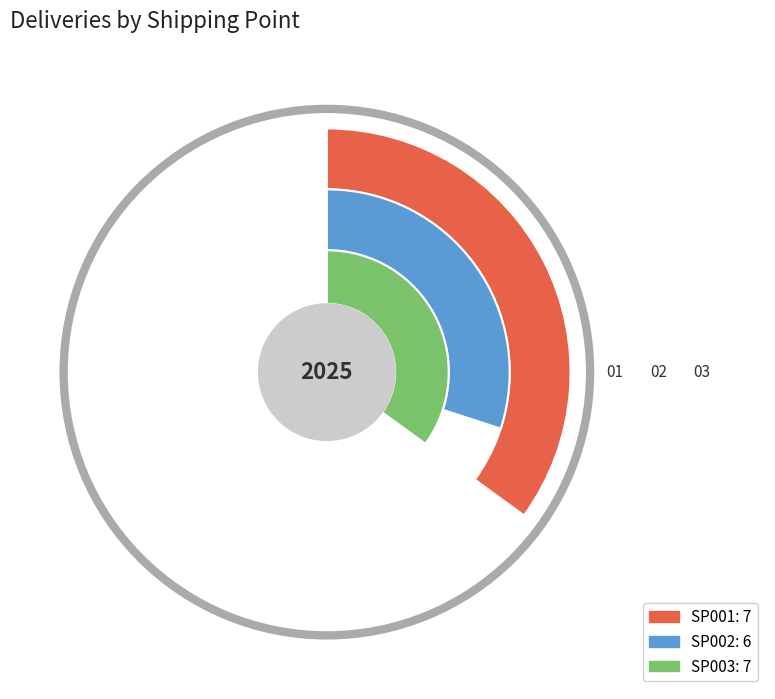

Does SP001 account for over 50% of the chart?

No